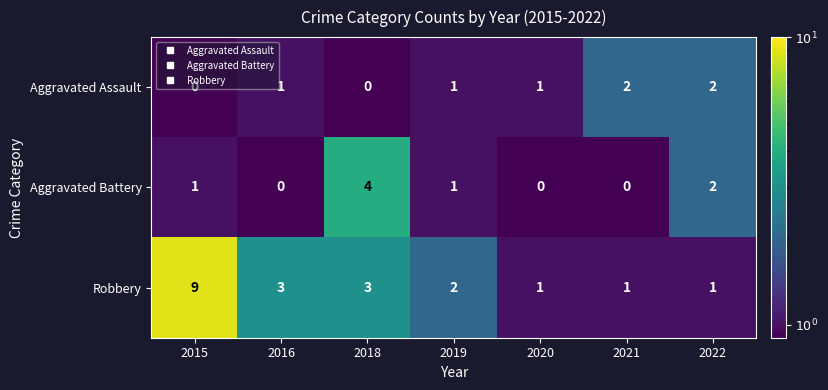

Rank the series by their maximum value, from lowest to highest.

Aggravated Assault, Aggravated Battery, Robbery